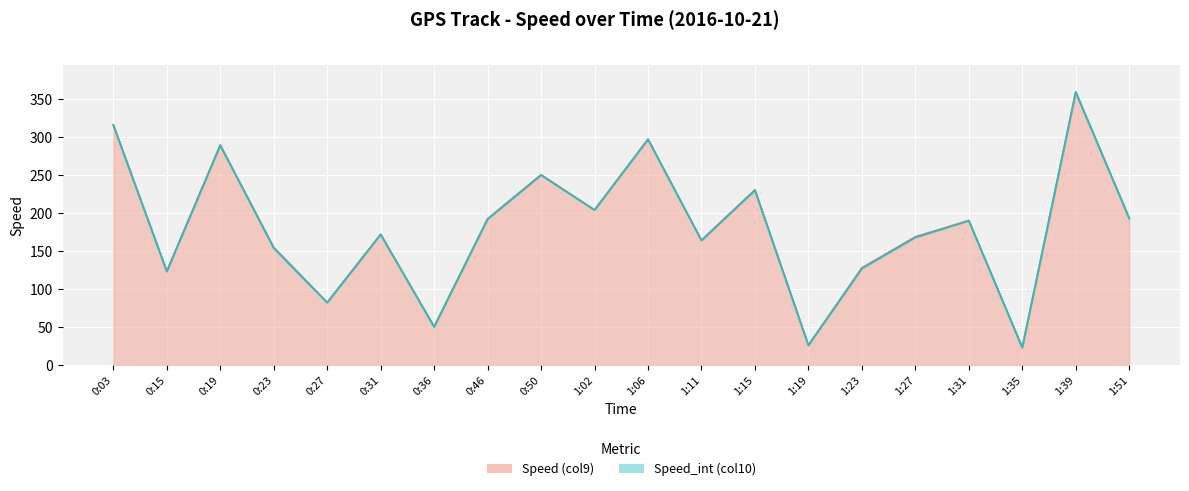

What position from the right is 0:23?

17